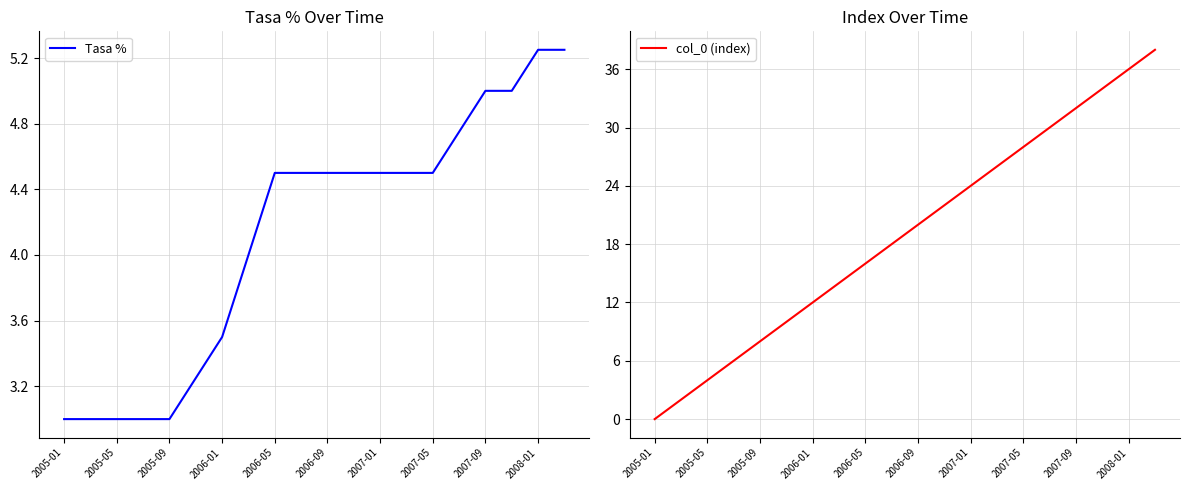

True or false: col_0 (index) has a value of 5.6 at 2005-09.

False